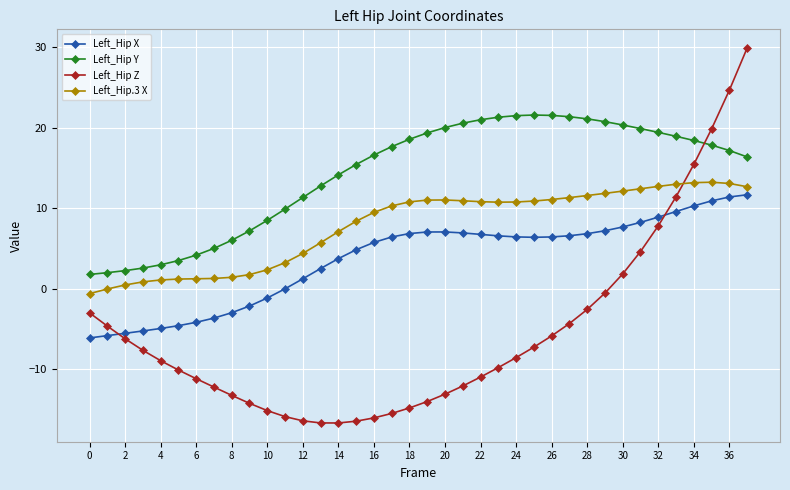

True or false: Left_Hip Z has more than 2 points higher than both neighbors.

False